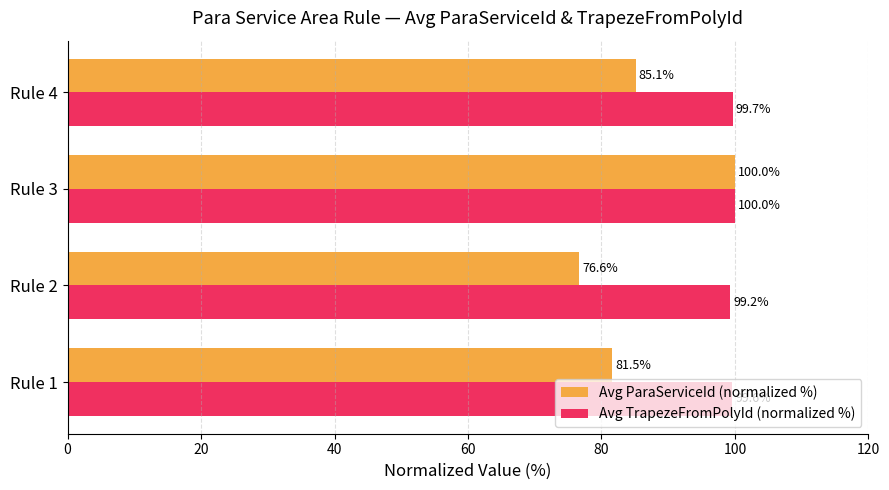

What is the approximate value of Avg ParaServiceId (normalized %) at Rule 1?

81.5